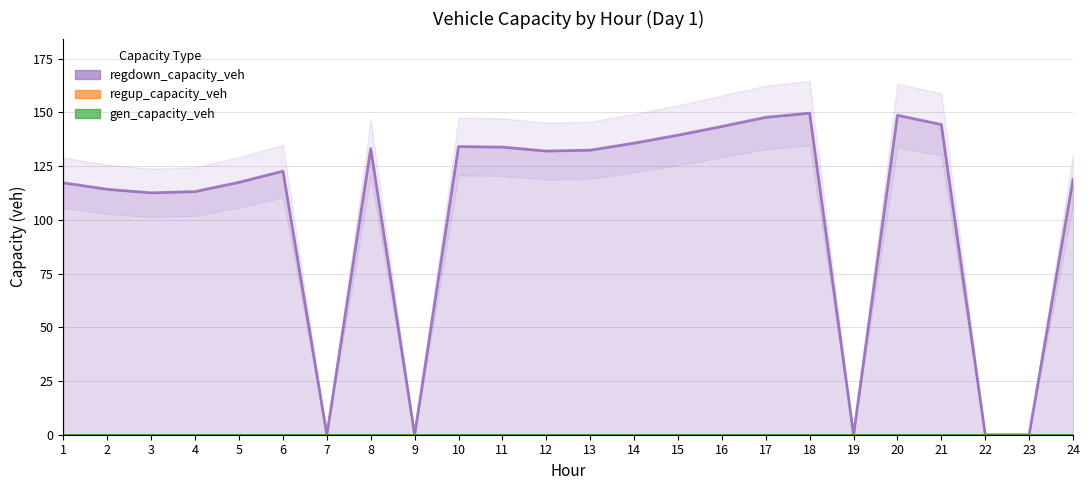

True or false: gen_capacity_veh and regdown_capacity_veh cross at least once.

False